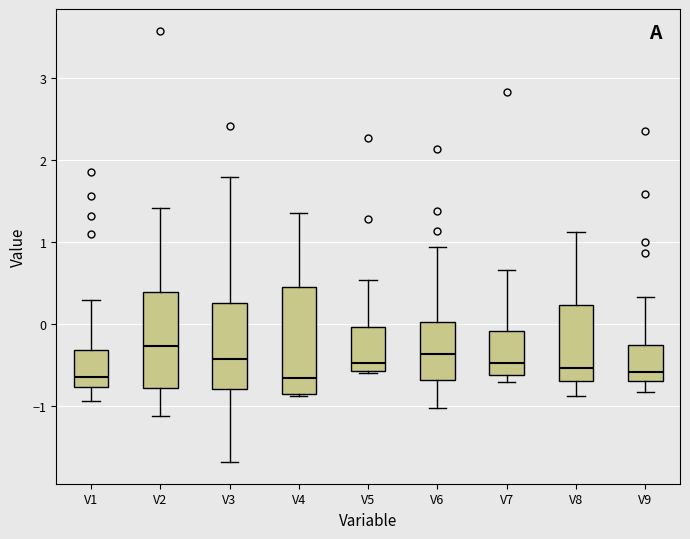

Where is the upper edge of the box for V6 on the y-axis? The values are not printed on the chart, so give them approximately, as read against the axis.

0.0